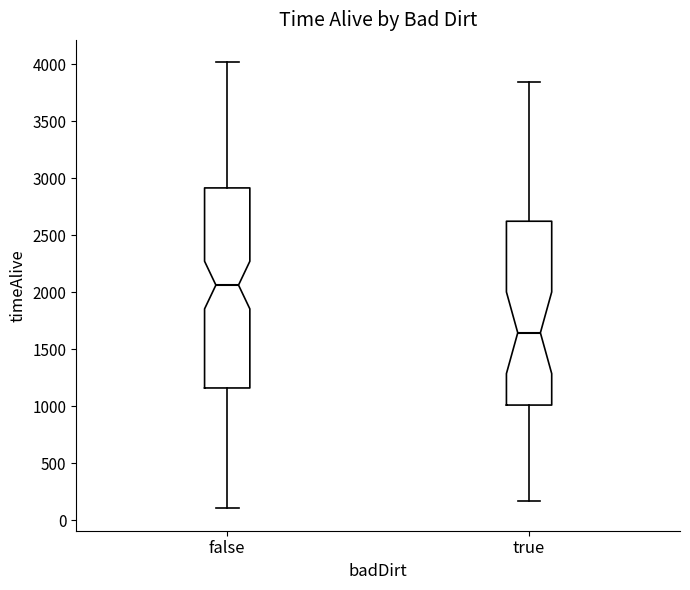

Where does the lower whisker of the box for false end on the y-axis? The values are not printed on the chart, so give them approximately, as read against the axis.

100